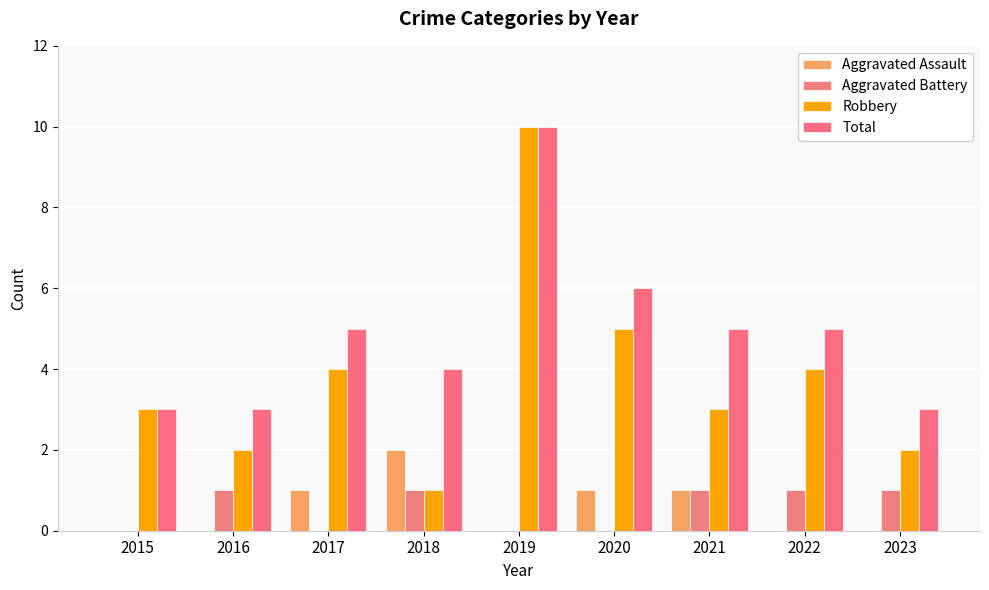

Are the bars horizontal?

No